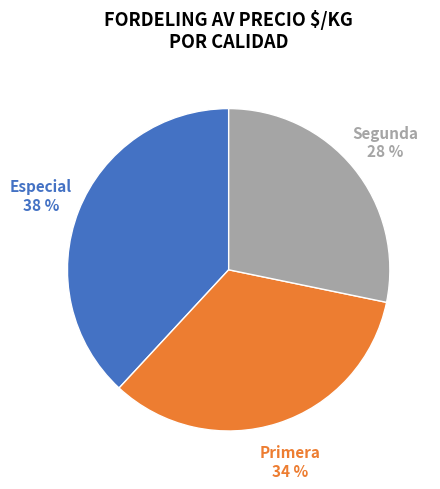

Which slice is the smallest?

Segunda